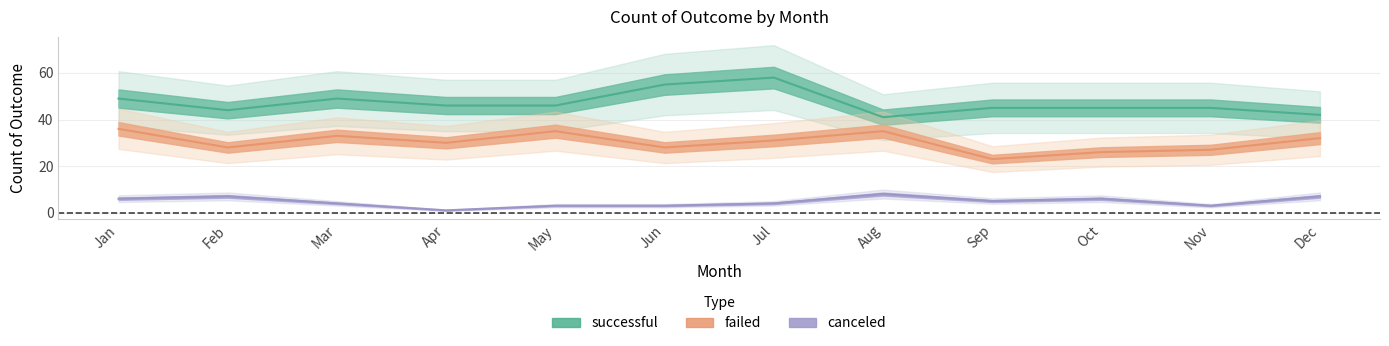

At which category does the chart reach its peak across all series?

Jul